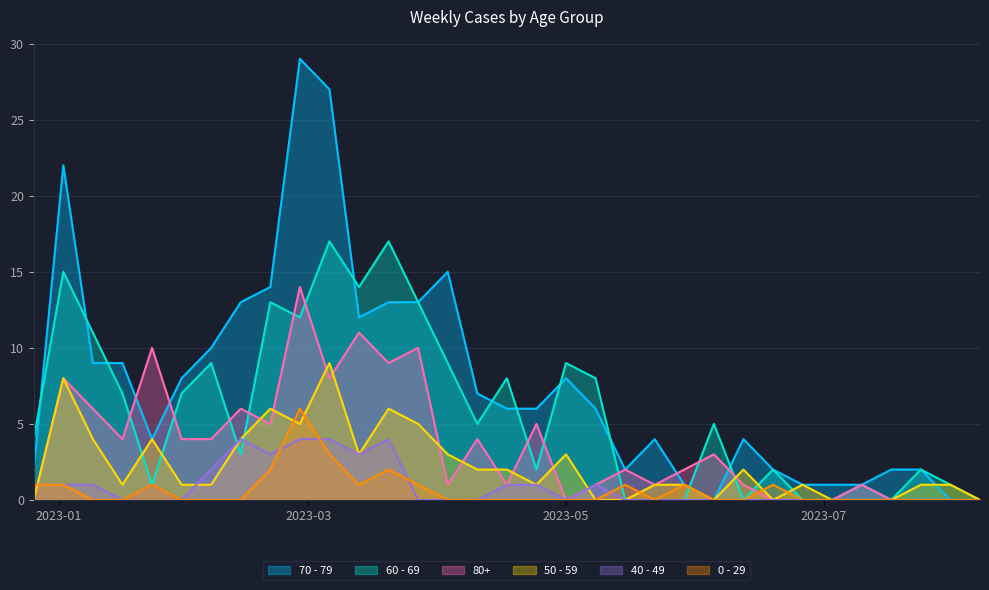

Where does the 50 - 59 series first go above 1?

2023-01-02